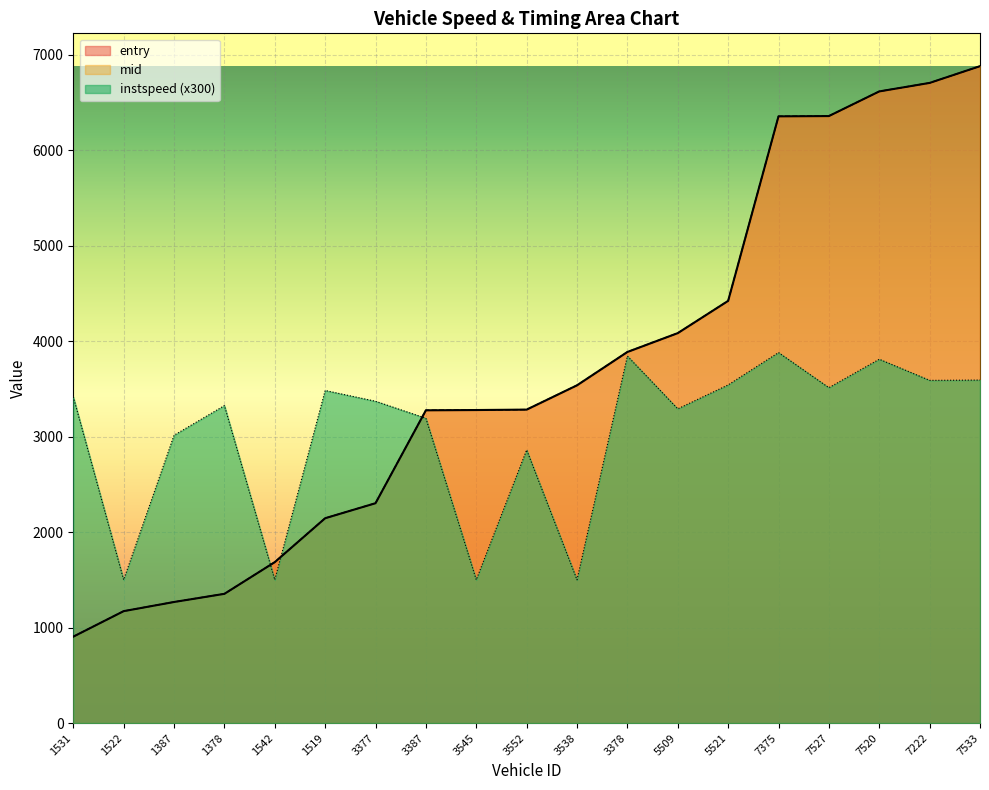

What is the label of the 7th point from the right?

5509